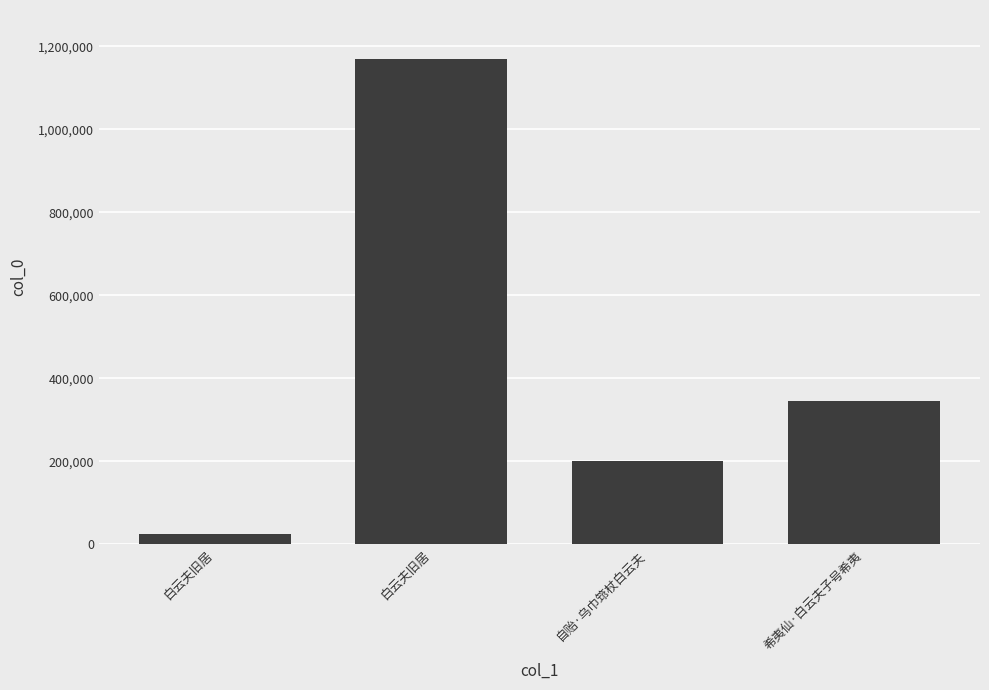

How many distinct data groups are displayed?

1